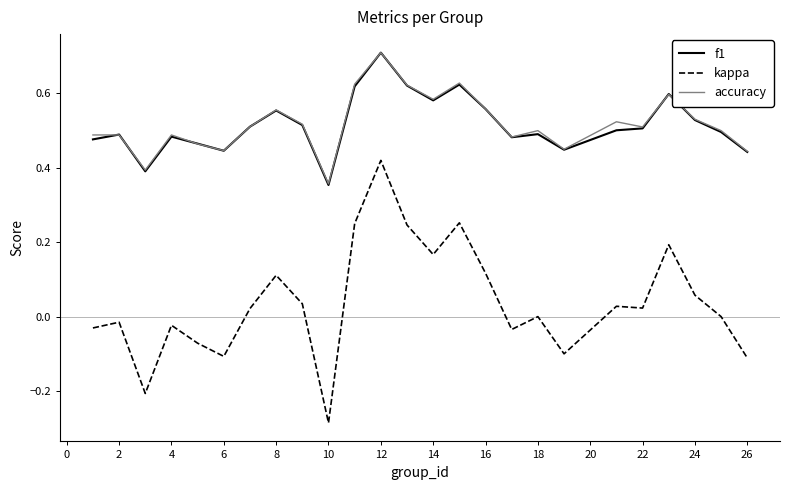

What is the maximum value shown in the chart?

0.7